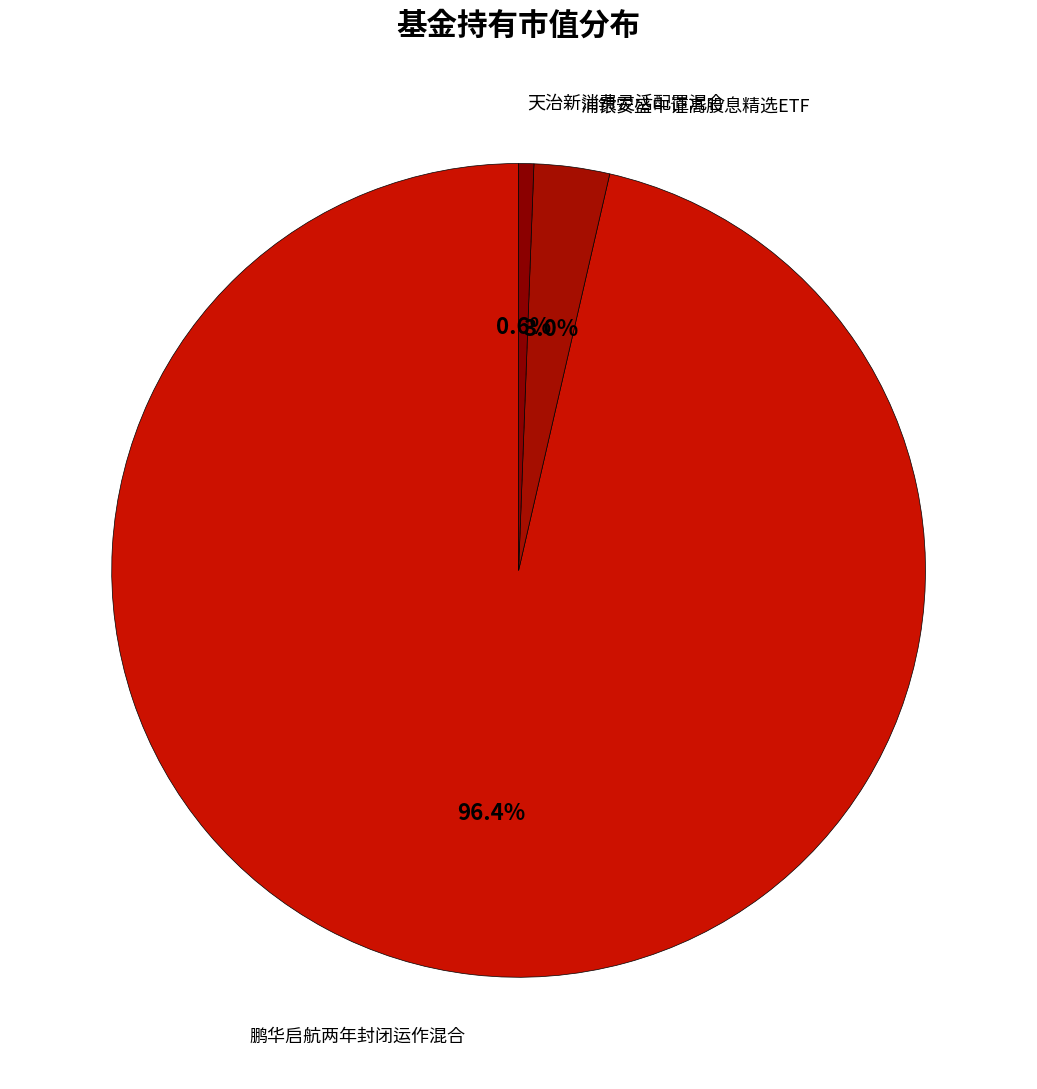

Which category has the smallest portion of the pie?

天治新消费灵活配置混合